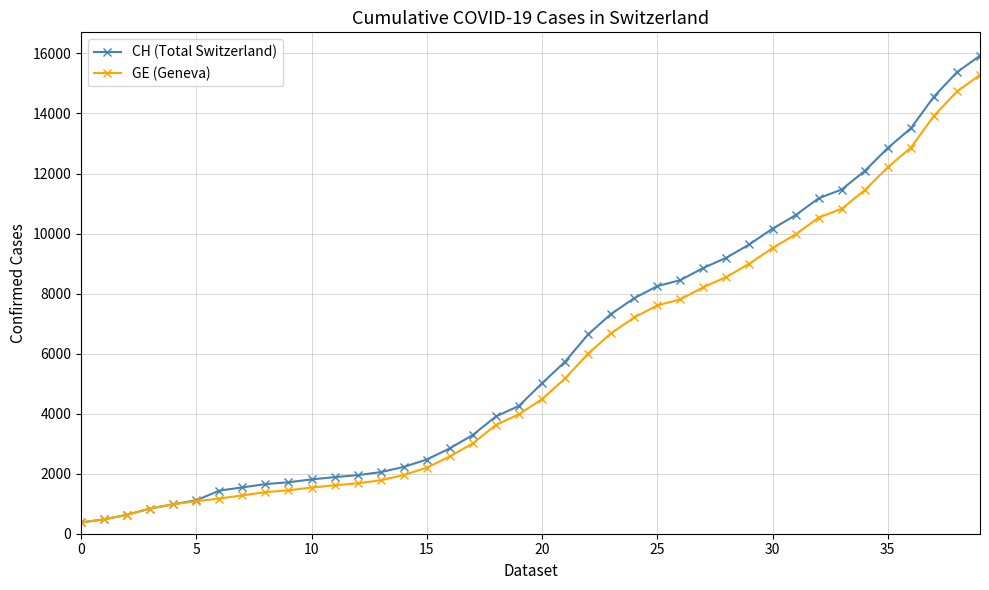

What is the value of the GE (Geneva) point at the 31st from the left?

9520